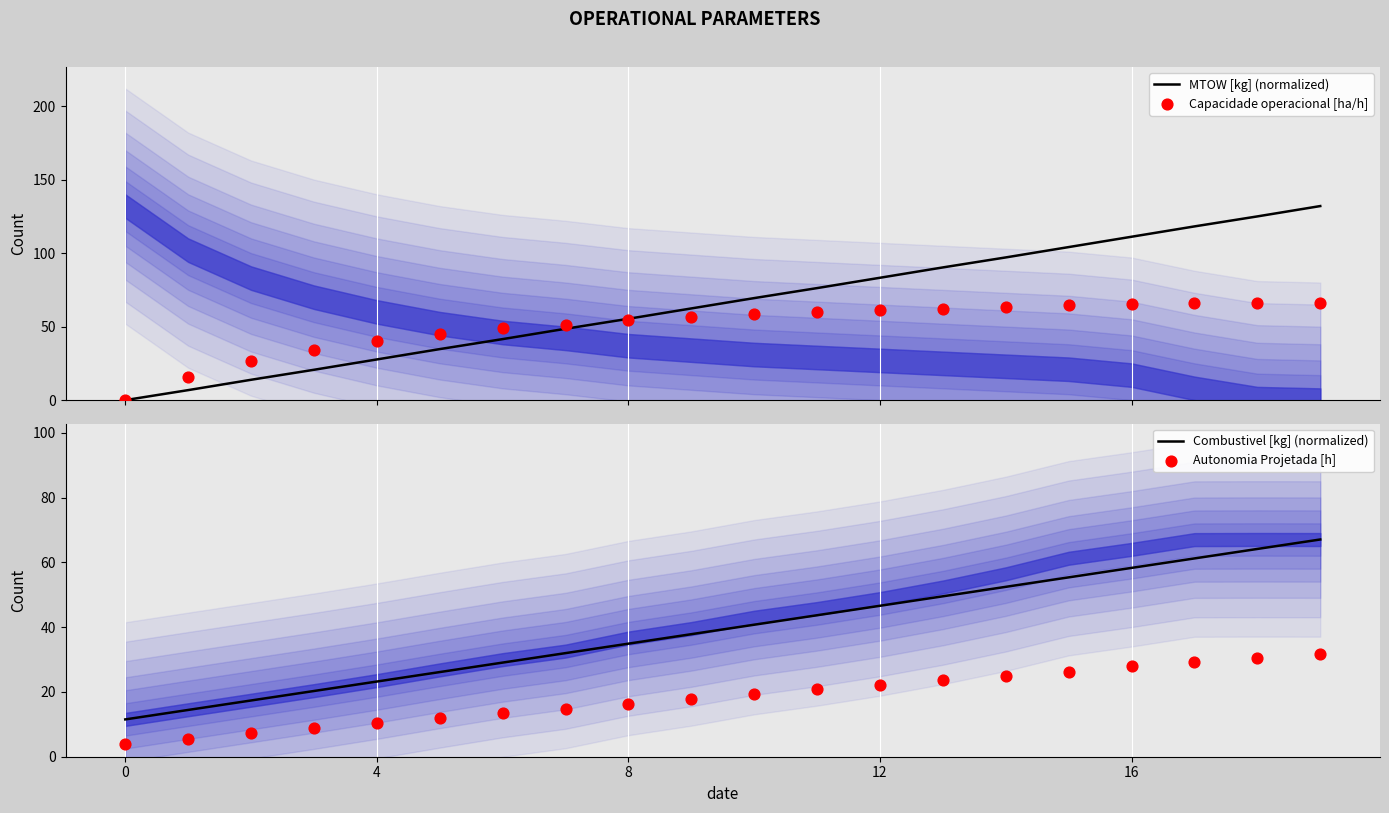

What are all the series names shown in the legend?

MTOW [kg] (normalized), Capacidade operacional [ha/h], Combustivel [kg] (normalized), Autonomia Projetada [h]